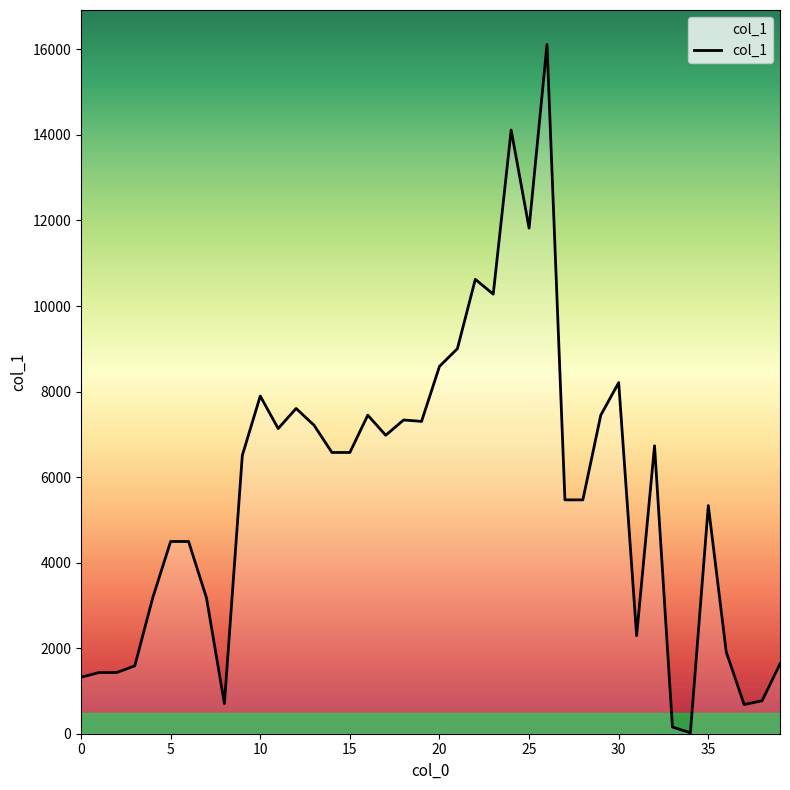

What is the maximum value shown in the chart?

16116